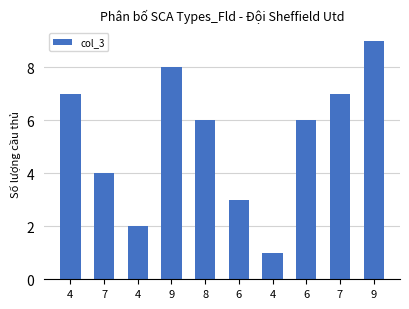

Count the number of categories in the chart.

10